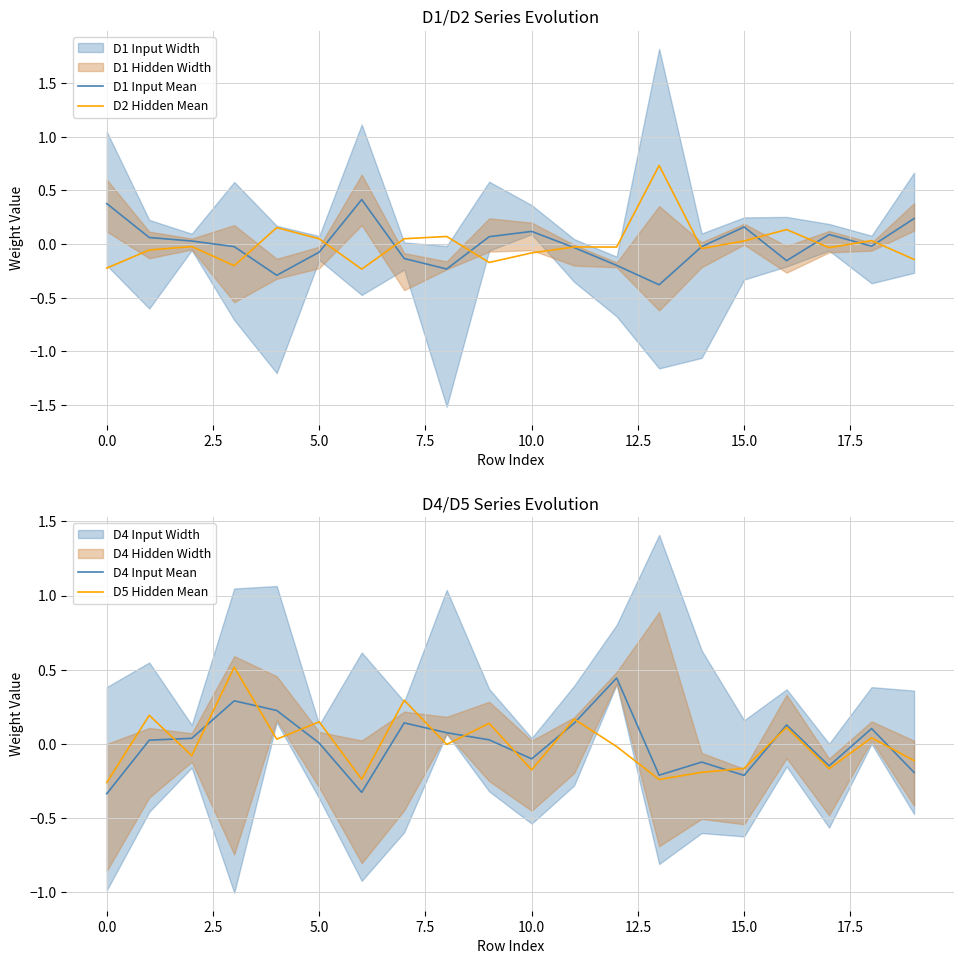

Which series has the largest total across all categories?

D4 Input Mean